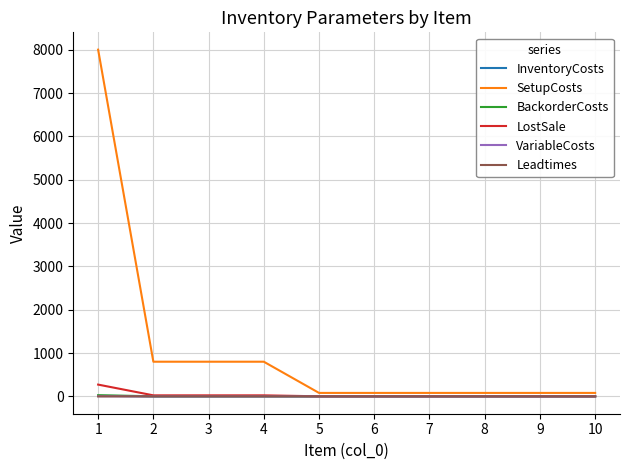

Between 2 and 8, which series saw the biggest shift?

SetupCosts